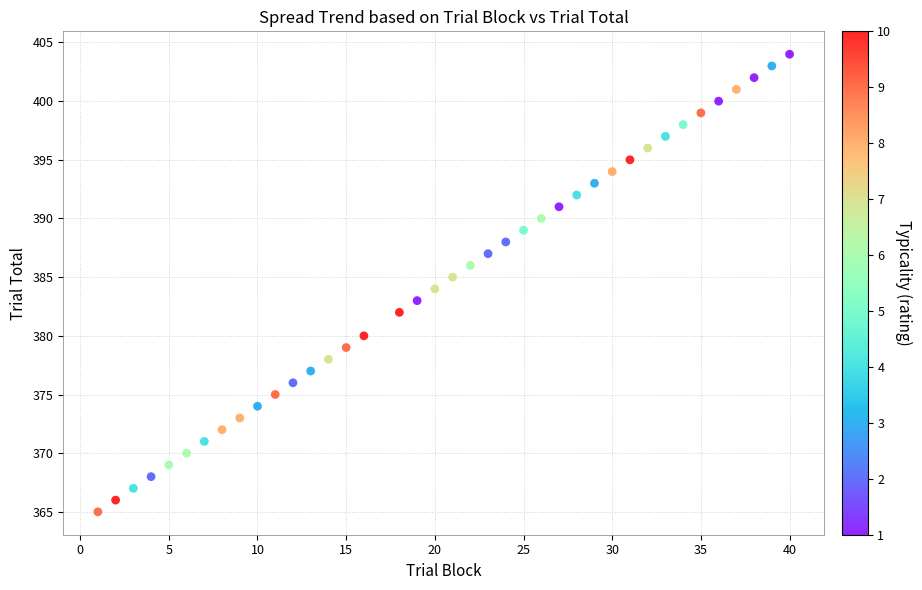

What is the range of X values (max minus min)?

39